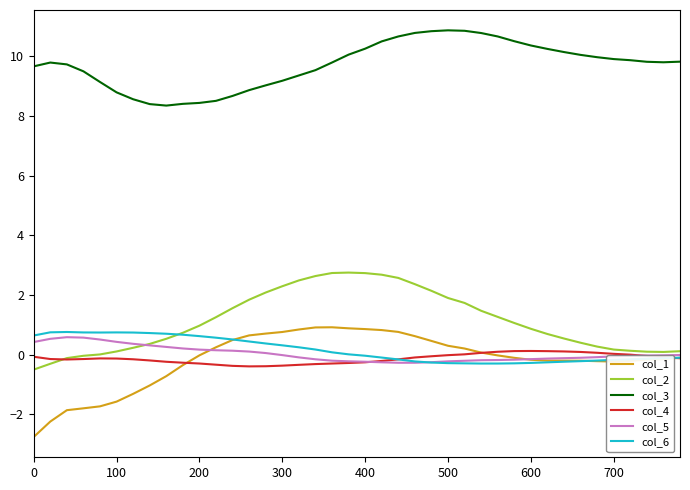

True or false: col_1 and col_3 intersect in this chart.

False